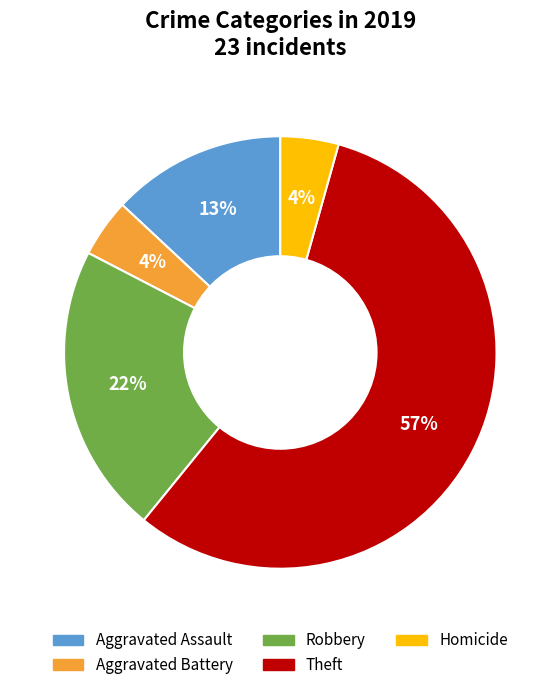

True or false: Aggravated Battery accounts for 4% of the total.

True